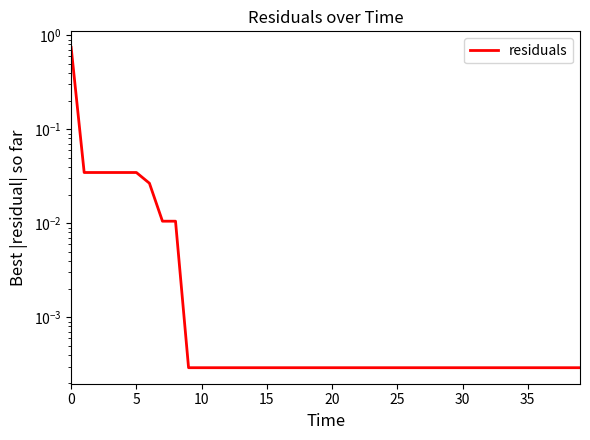

What is the difference between the maximum and minimum values?

0.7